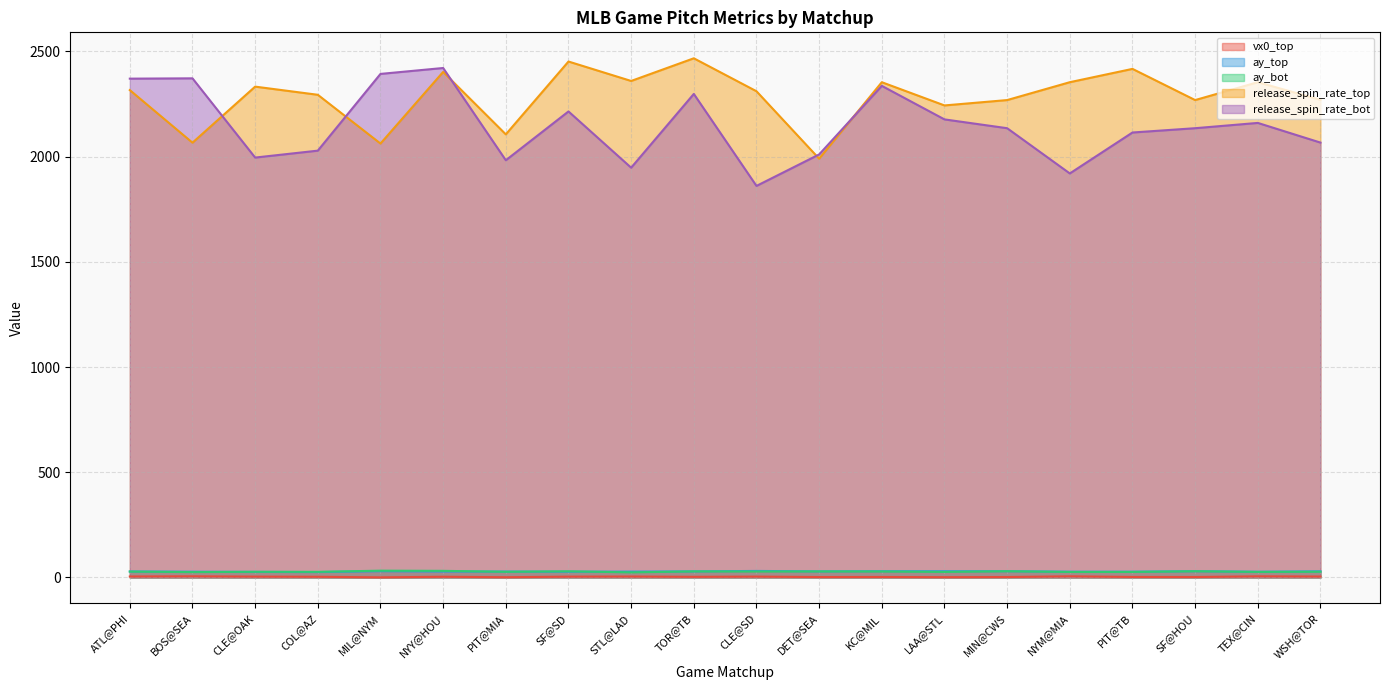

Where is the first local maximum for release_spin_rate_top?

CLE@OAK